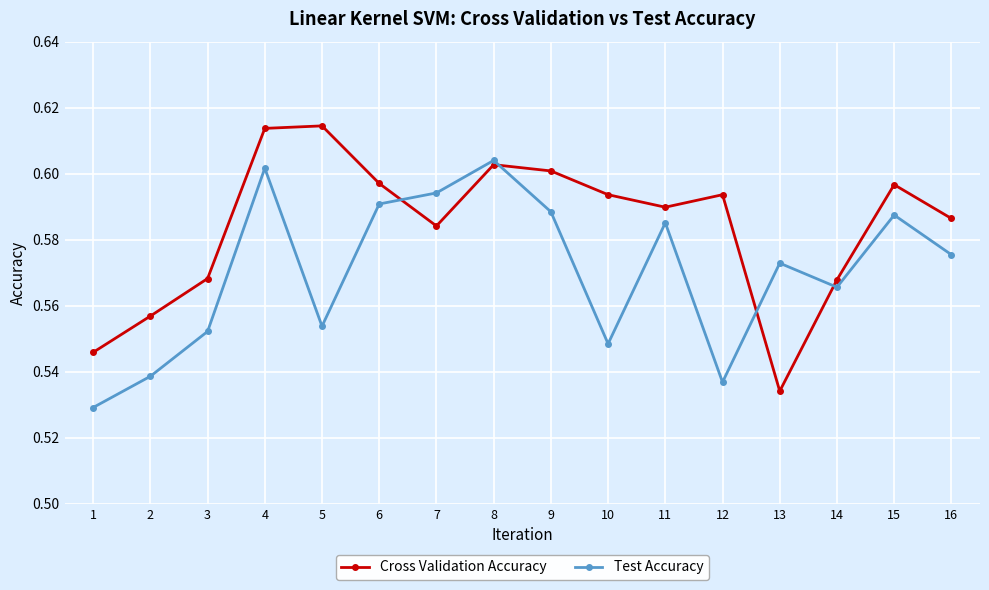

At which label does Cross Validation Accuracy reach its minimum?

13